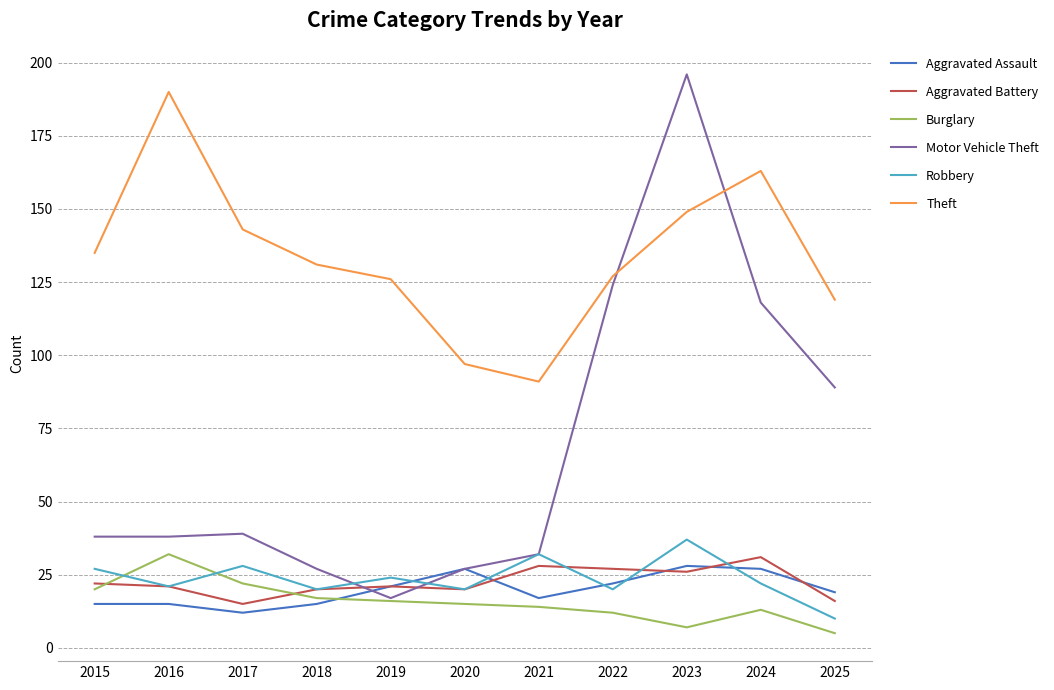

Where is Theft nearest to the value 140?

2017